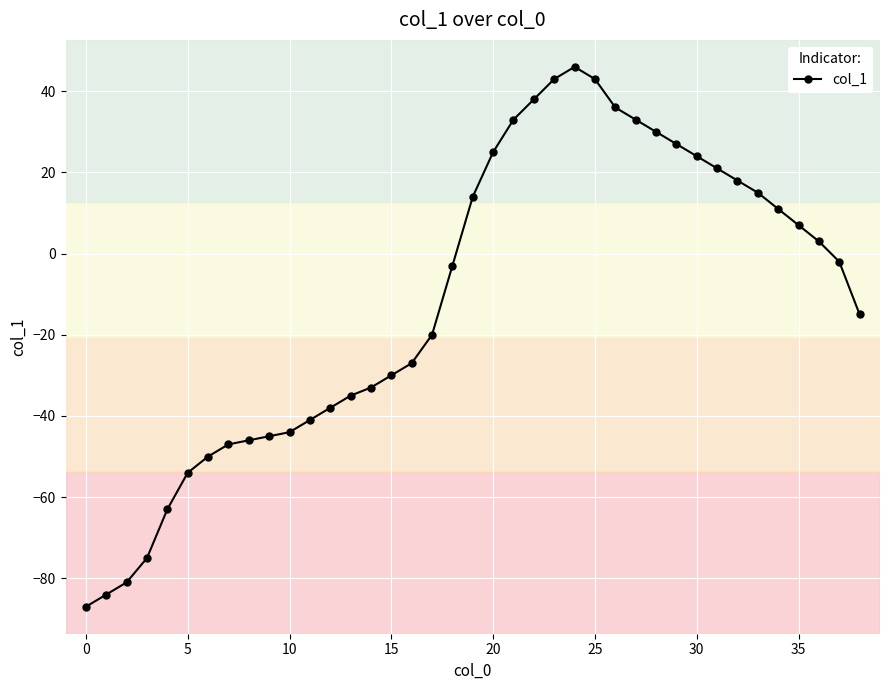

What is the difference between the maximum and minimum values?

133